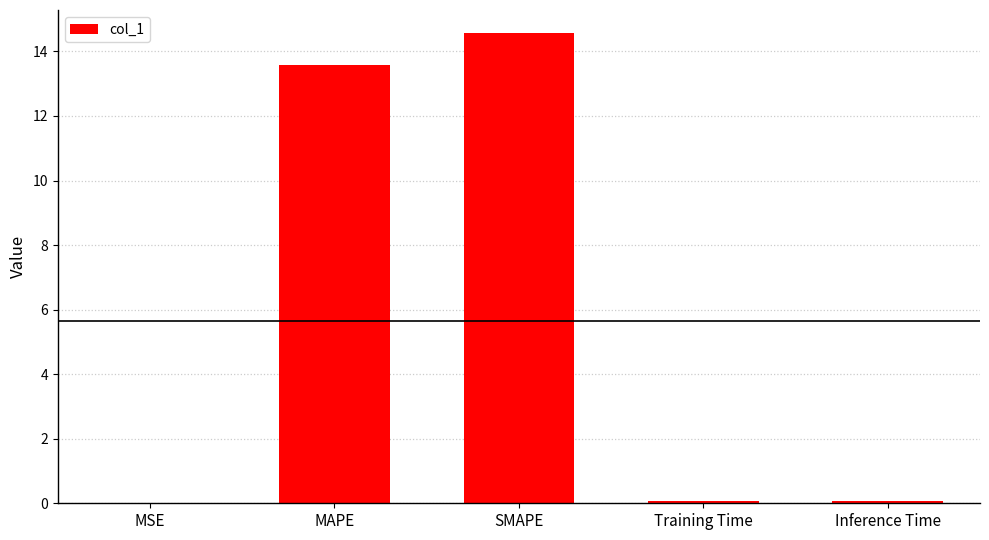

What is the ratio of the value at SMAPE to the value at MAPE?

1.1